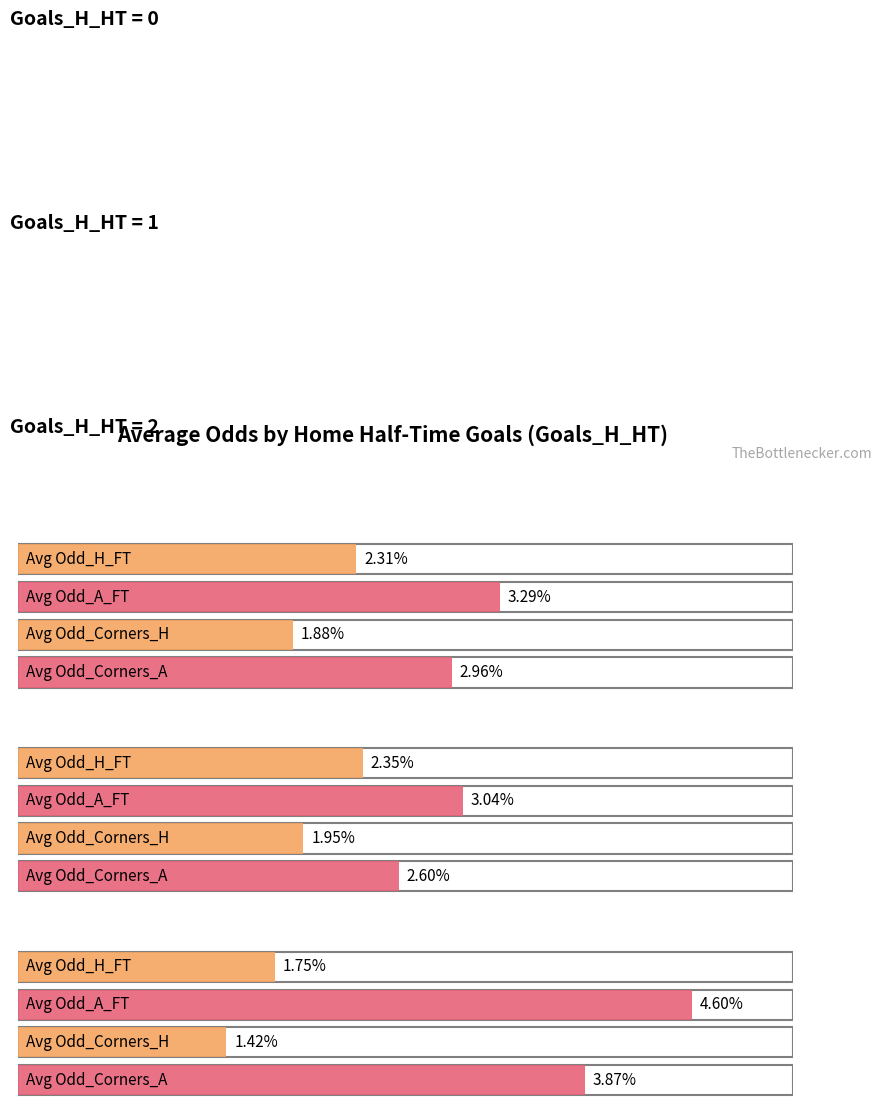

What is the difference between the Odd_Corners_H values at 2 and 0?

0.5